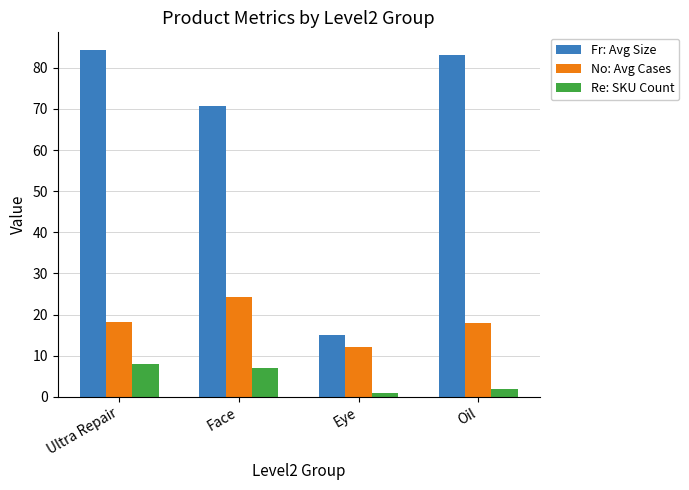

Rank the categories by Re: SKU Count value from highest to lowest.

Ultra Repair, Face, Oil, Eye